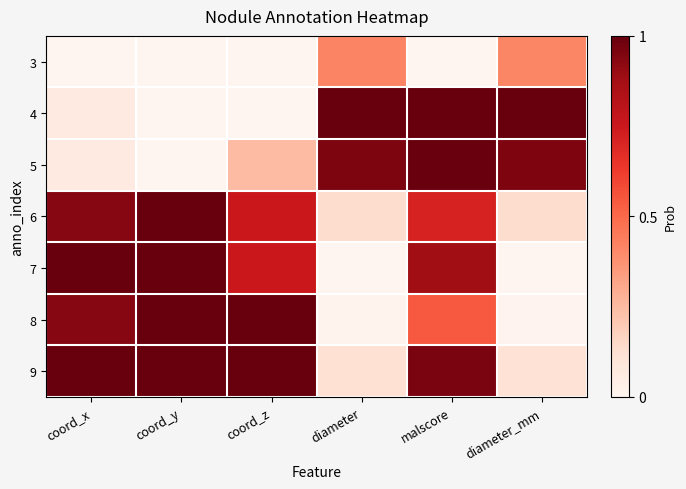

What is the greatest value displayed?

1.0